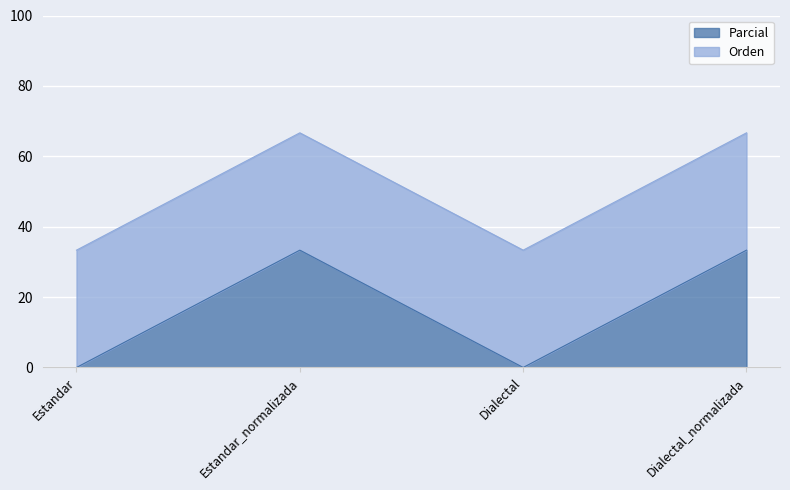

Reading left to right, extract all data points from this chart.

Estandar=0.0	Estandar_normalizada=33.3	Dialectal=0.0	Dialectal_normalizada=33.3